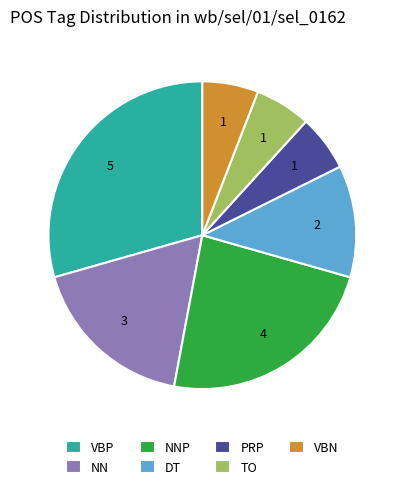

Which has a higher value, NN or TO?

NN